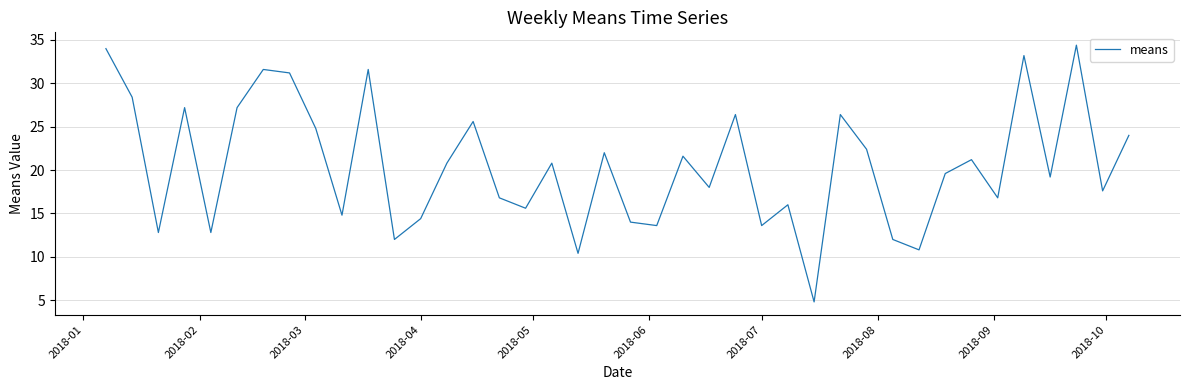

What is the greatest value displayed?

34.4